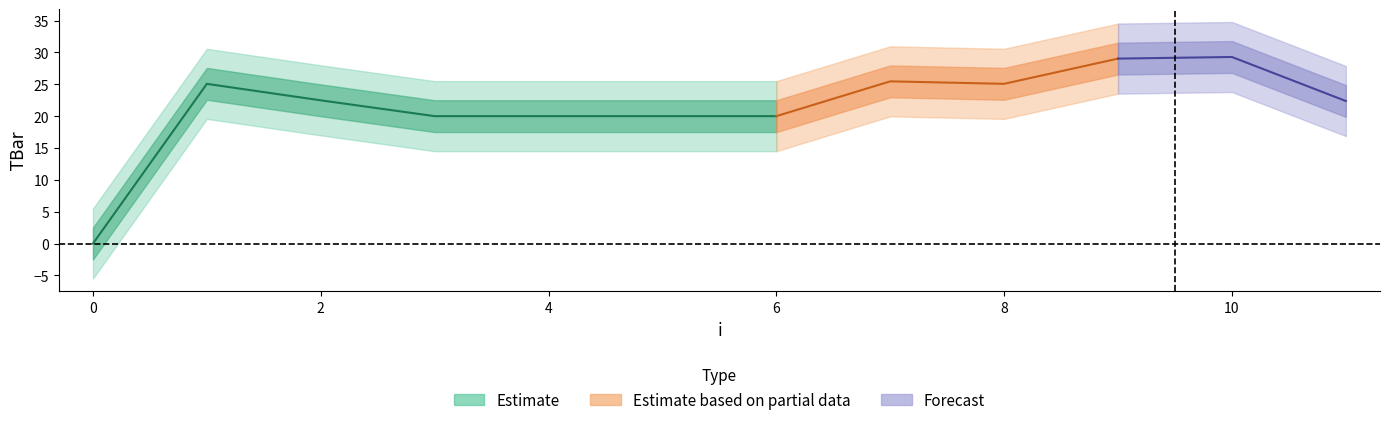

Which category has the highest value across all series?

10